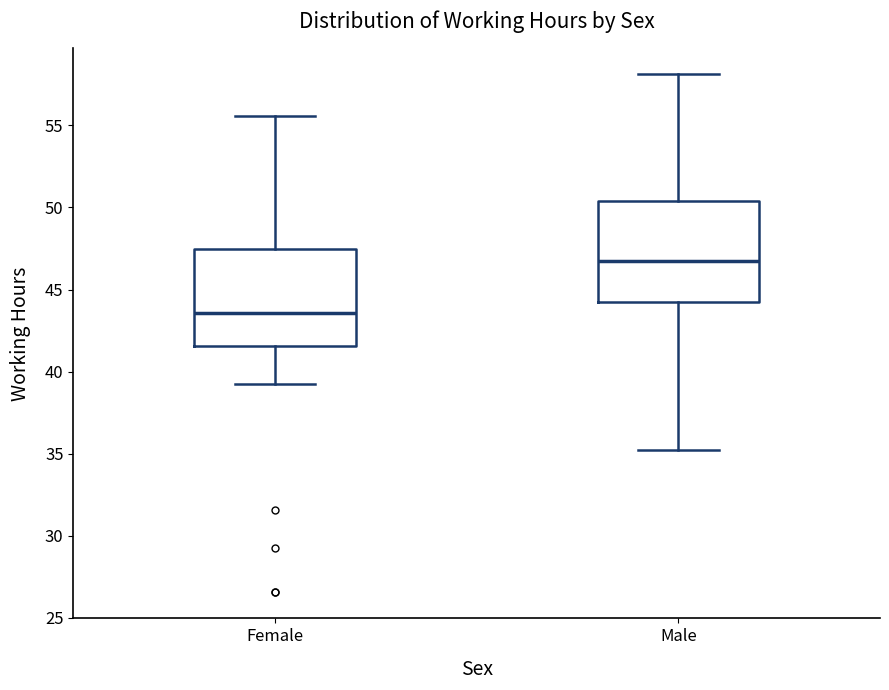

Where does the median line of the box for Female sit on the y-axis? The values are not printed on the chart, so give them approximately, as read against the axis.

43.5